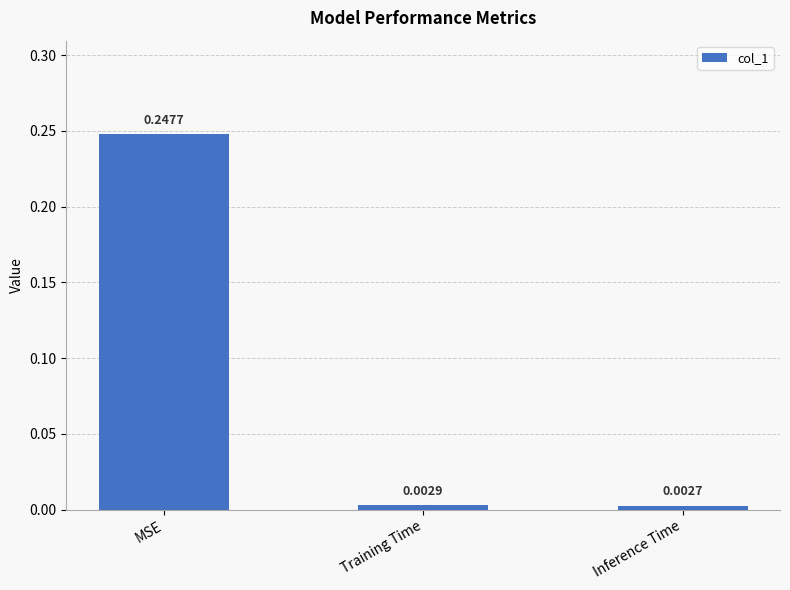

Which has a higher value, Inference Time or Training Time?

Training Time